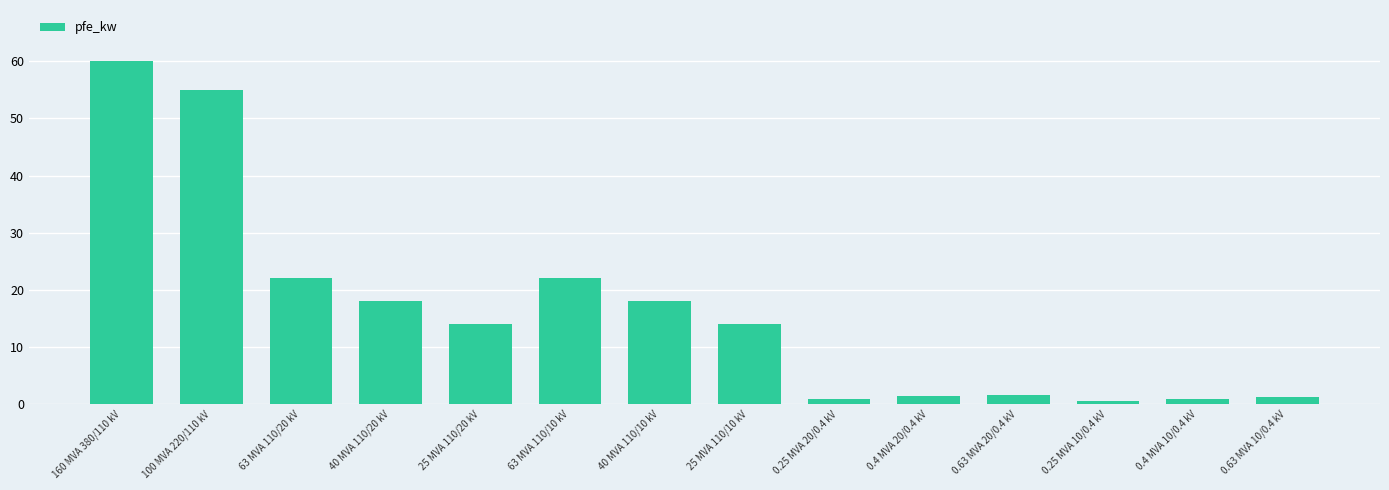

True or false: the data shows 18.0 at 40 MVA 110/20 kV.

True